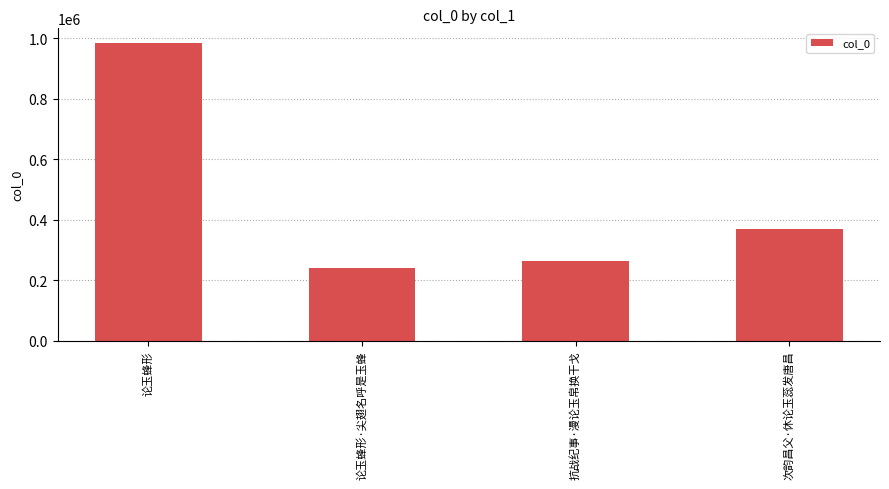

Count the number of data series in this chart.

1